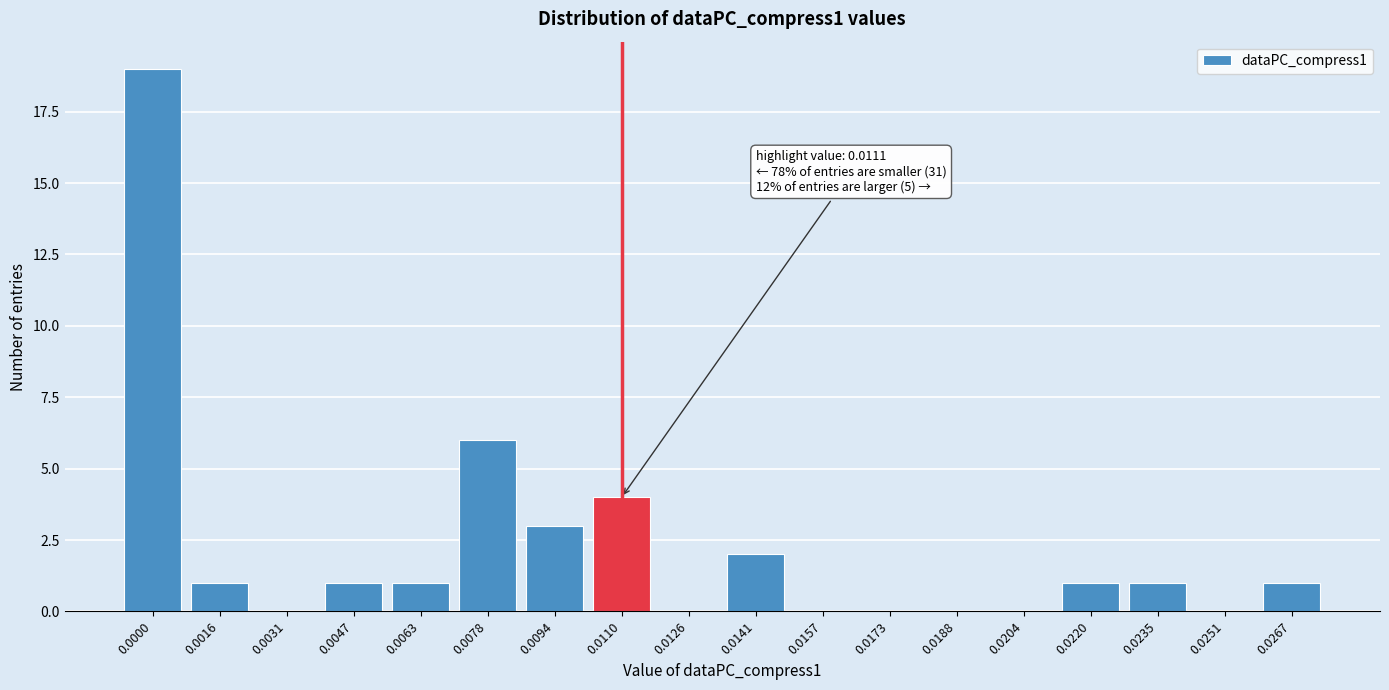

Reading left to right, extract all data points from this chart.

0.0000=19	0.0016=1	0.0031=0	0.0047=1	0.0063=1	0.0078=6	0.0094=3	0.0110=4	0.0126=0	0.0141=2	0.0157=0	0.0173=0	0.0188=0	0.0204=0	0.0220=1	0.0235=1	0.0251=0	0.0267=1